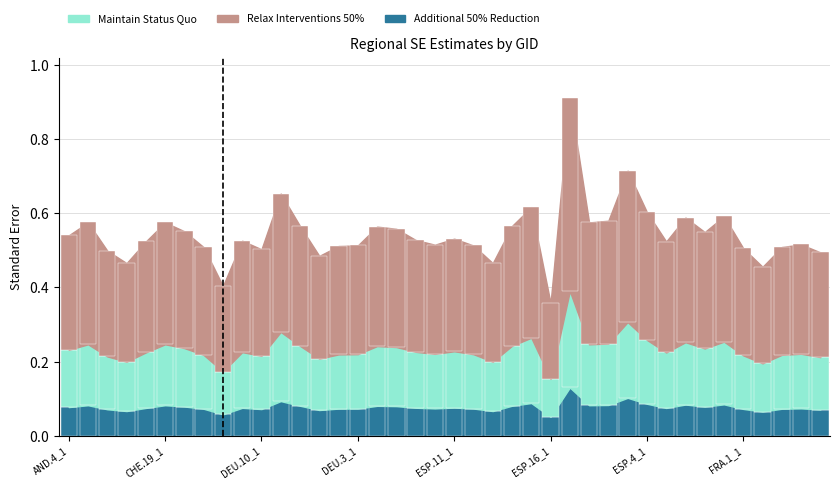

Between DEU.7_1 and ESP.10_1, which is larger?

DEU.7_1